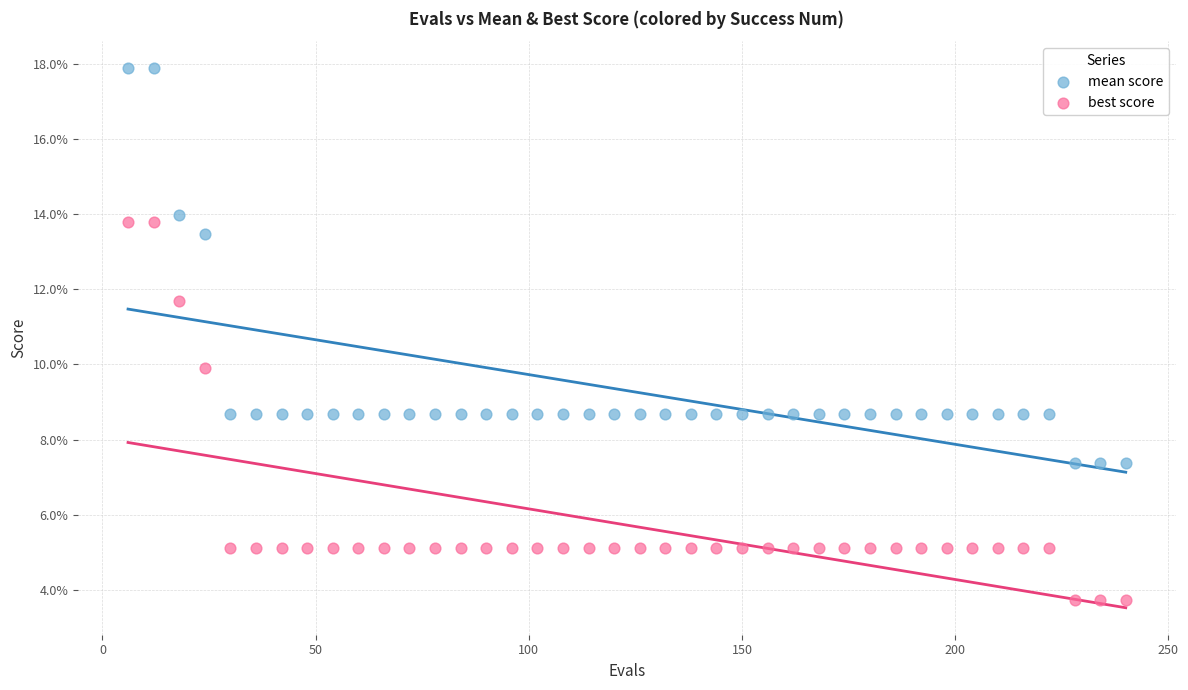

What are all the series names shown in the legend?

mean score, best score